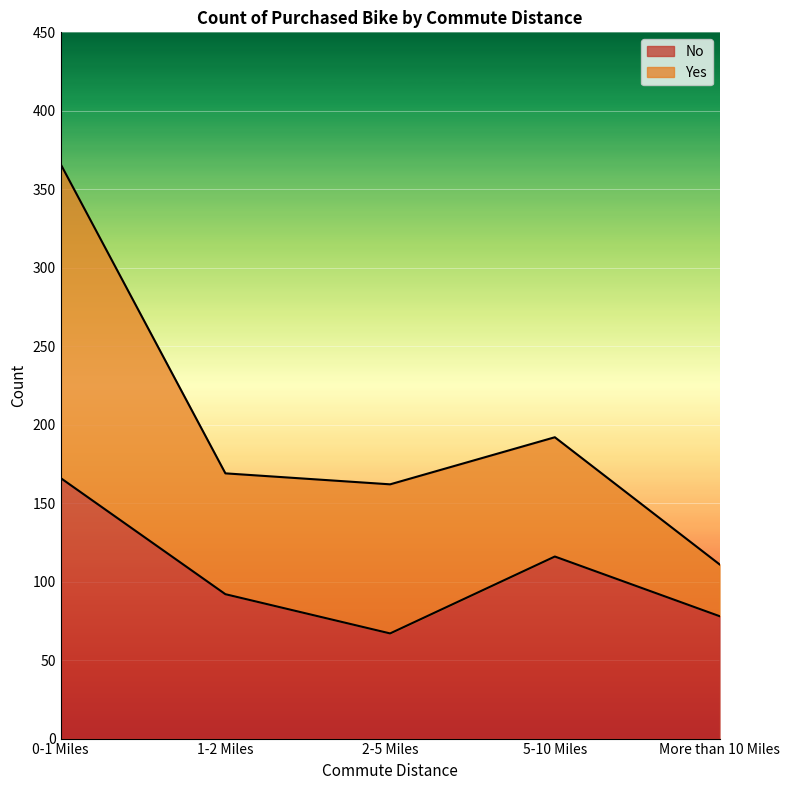

The chart shows a value of 116 at 5-10 Miles. True or false?

True